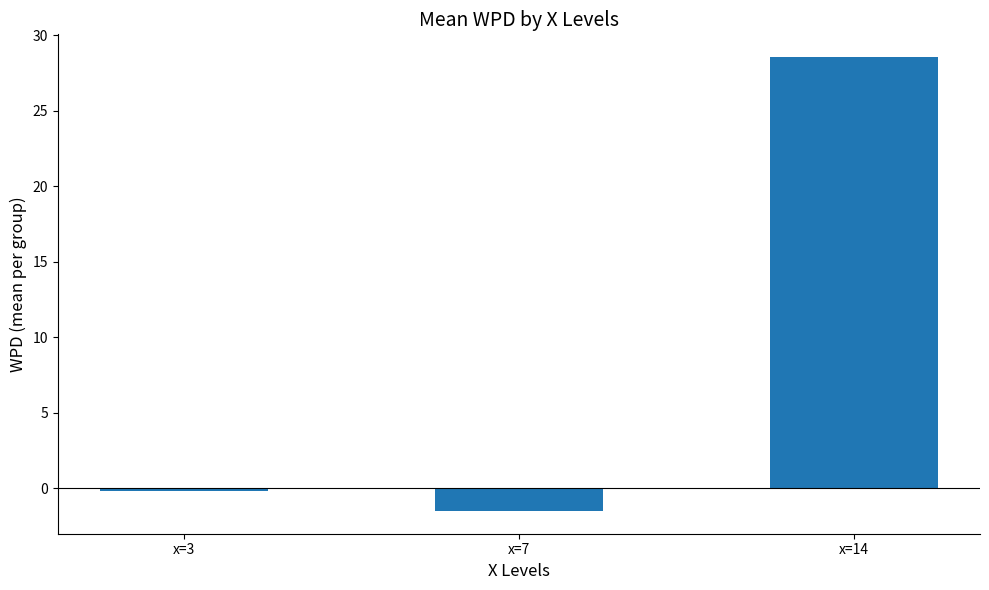

What is the value of the 1st bar from the left?

-0.2